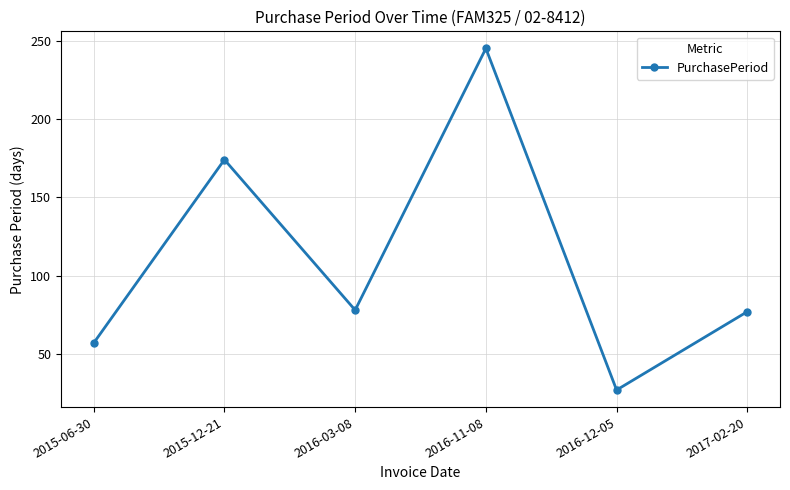

Does the chart have visible grid lines?

Yes